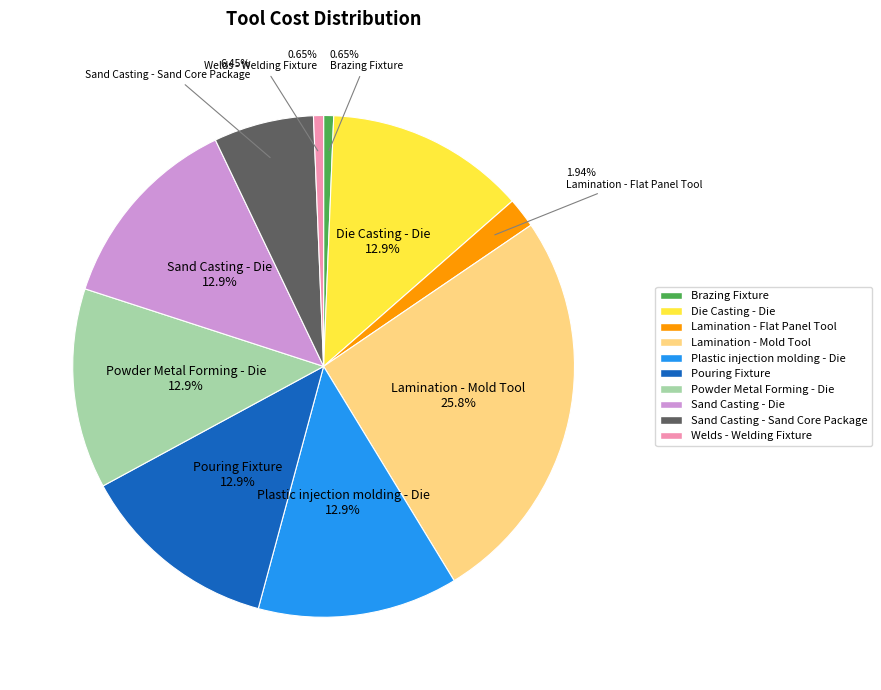

Is it true that Lamination - Mold Tool is 17% of the pie?

False